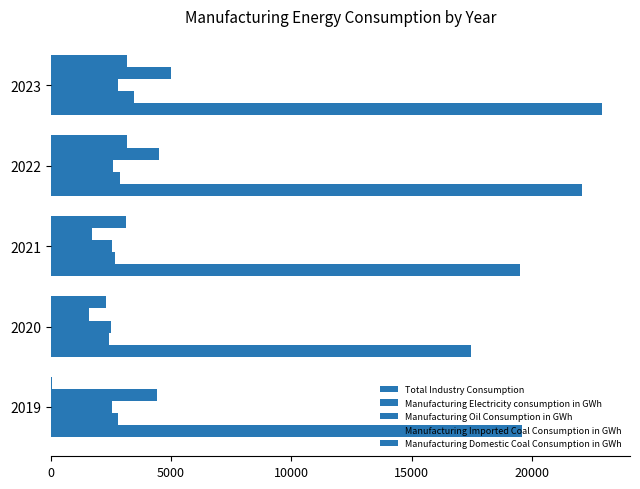

Reading left to right, transcribe all the data shown in this chart.

Total Industry Consumption: 19575.9	17444.6	19485.1	22074.8	22918.6
Manufacturing Electricity consumption in GWh: 2791.0	2430.3	2683.0	2861.6	3440.2
Manufacturing Oil Consumption in GWh: 2533.3	2518.2	2531.6	2605.1	2791.9
Manufacturing Imported Coal Consumption in GWh: 4409.8	1606.5	1731.3	4518.4	4993.4
Manufacturing Domestic Coal Consumption in GWh: 35.1	2300.2	3128.2	3157.7	3157.7